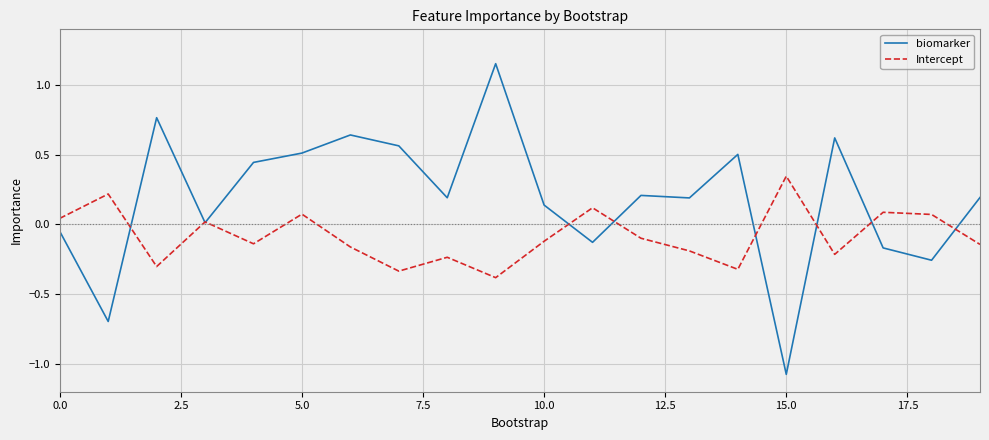

How many lines are shown in the chart?

2